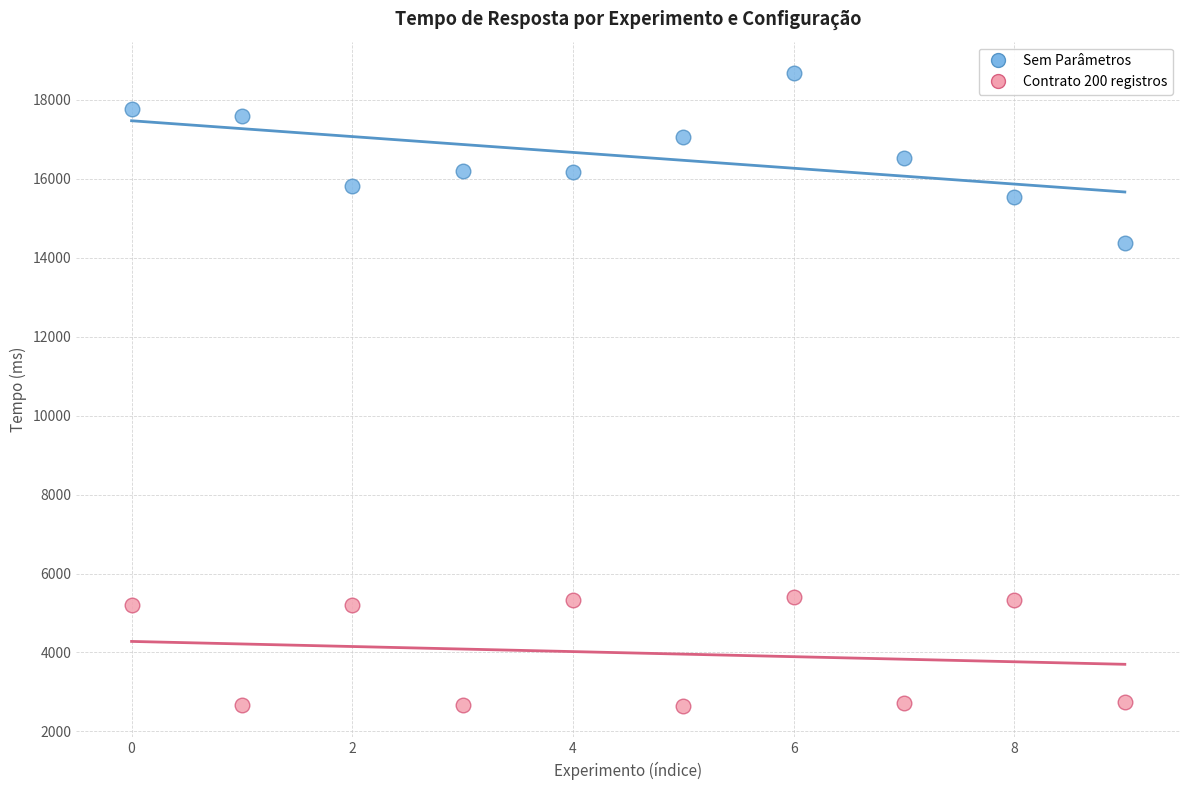

Across all data points, what is the range of Y values (max minus min)?

16022